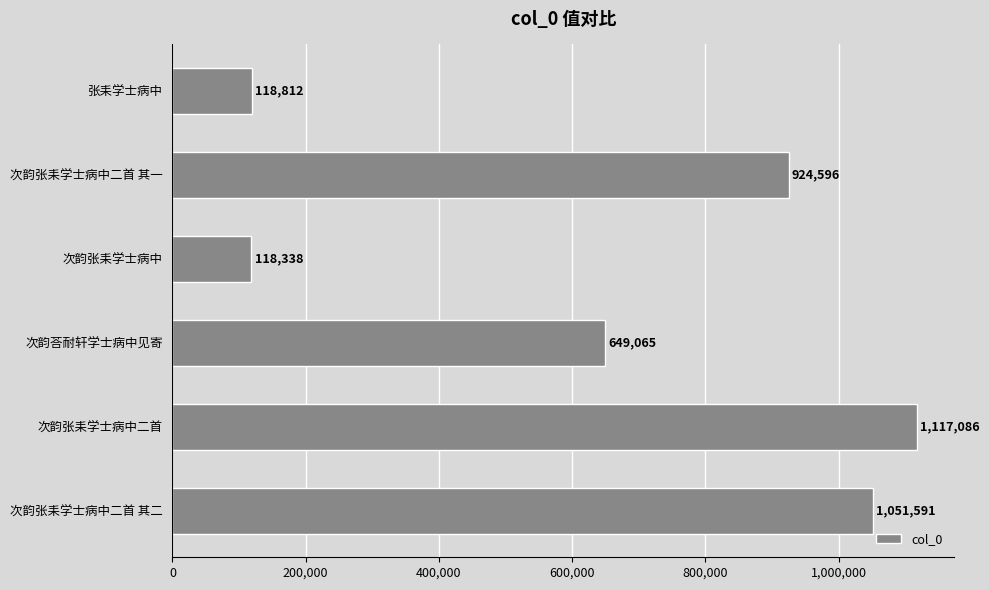

Rank the categories by value from highest to lowest.

次韵张耒学士病中二首, 次韵张耒学士病中二首 其二, 次韵张耒学士病中二首 其一, 次韵荅耐轩学士病中见寄, 张耒学士病中, 次韵张耒学士病中